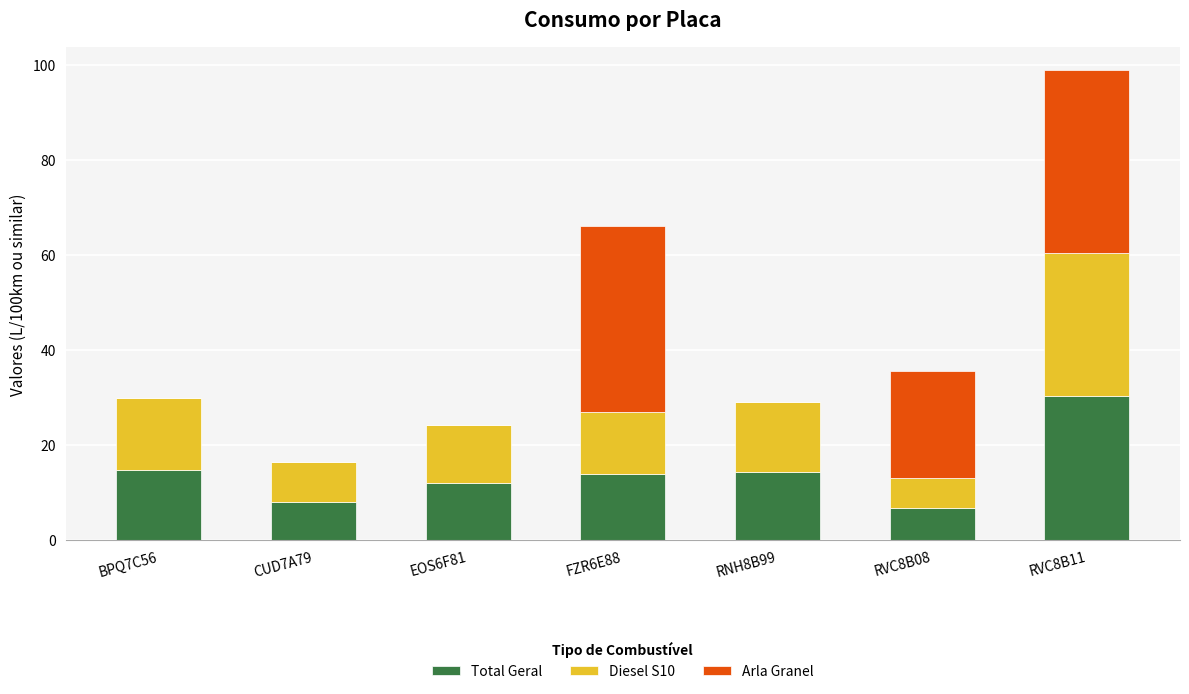

At which label does Total Geral reach its peak?

RVC8B11